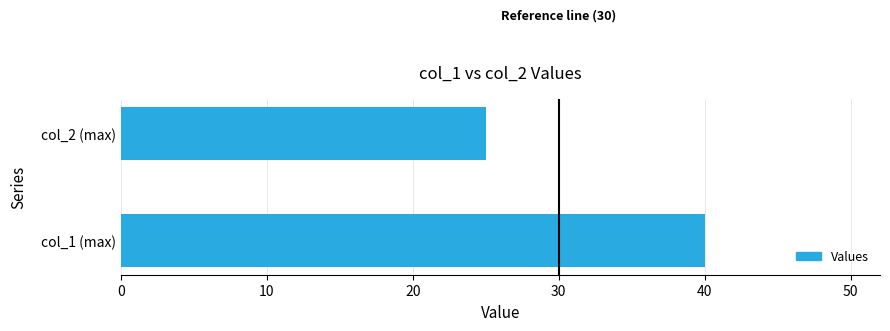

How many bars are there in total?

2